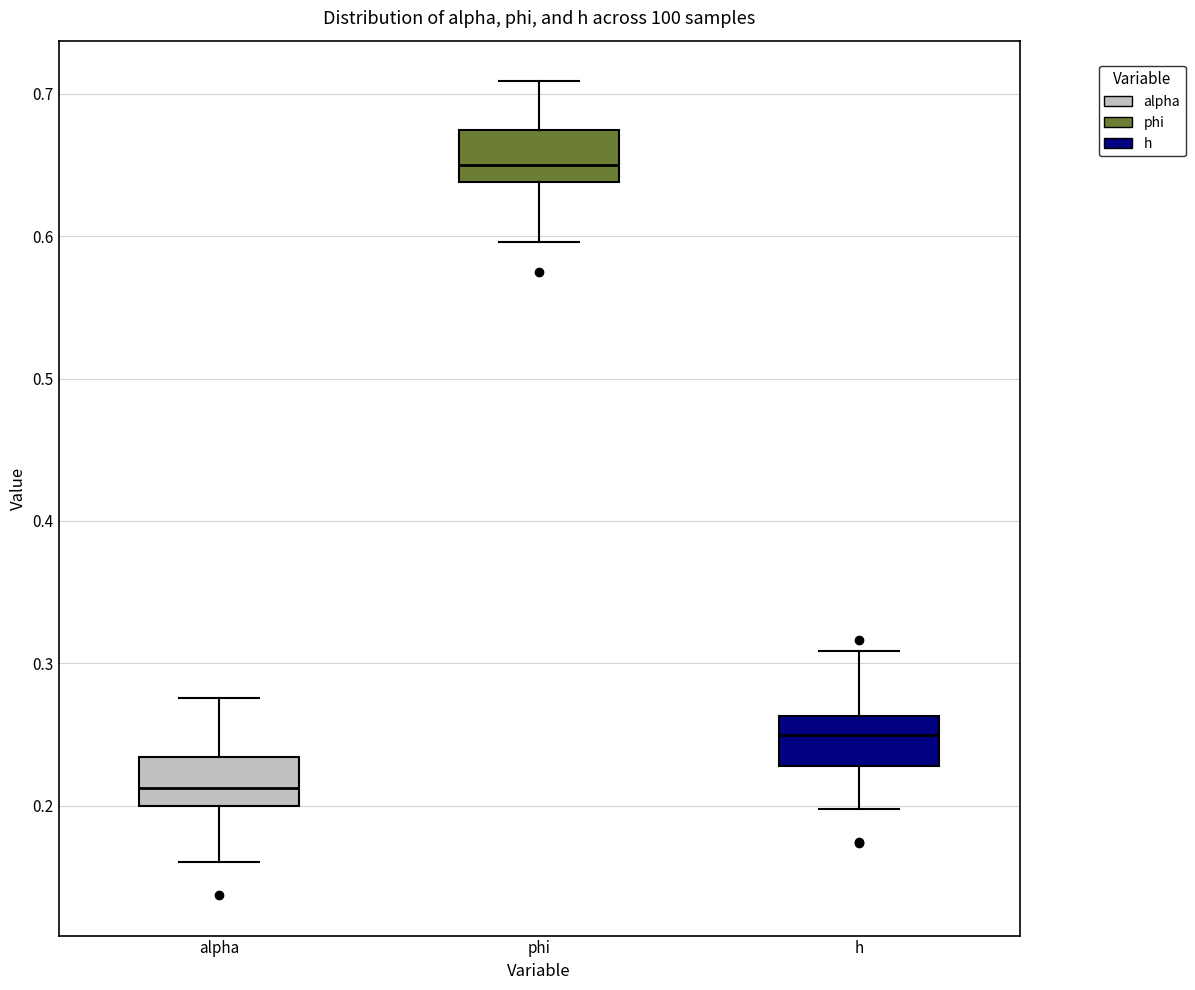

Reading left to right, read every box against the y-axis: the position of its median line, the range the box covers, and the ends of its whiskers. The values are not printed on the chart, so give them approximately, as read against the axis.

alpha: median 0.21, box 0.20 to 0.23, whiskers 0.16 to 0.28
phi: median 0.65, box 0.64 to 0.67, whiskers 0.60 to 0.71
h: median 0.25, box 0.23 to 0.26, whiskers 0.20 to 0.31